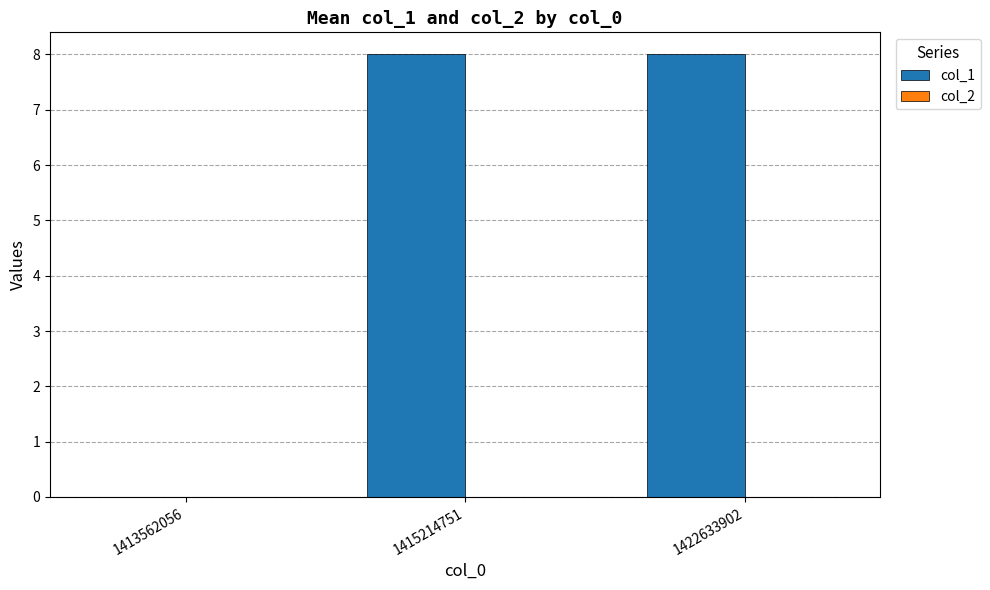

What is the sum of the values at 1415214751 and 1422633902?

16